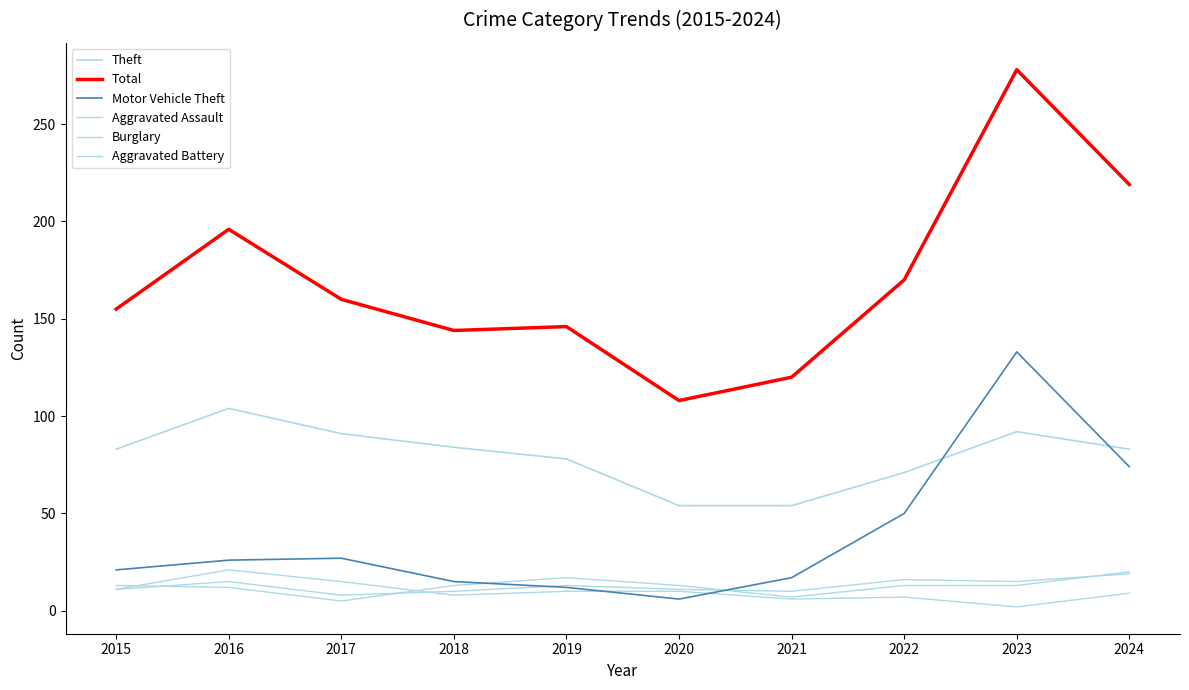

How many lines are shown in the chart?

6